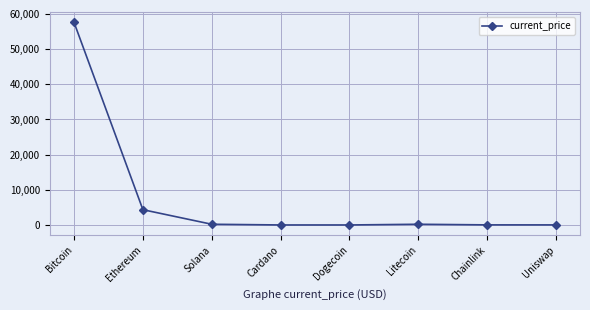

What is the value of the 1st point from the left?

57548.0